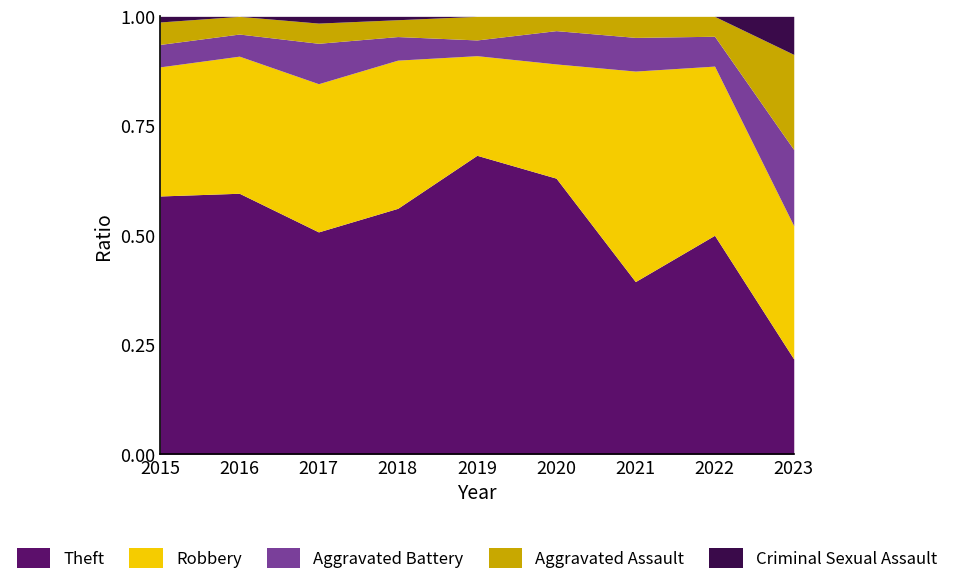

True or false: Robbery and Criminal Sexual Assault cross at least once.

False